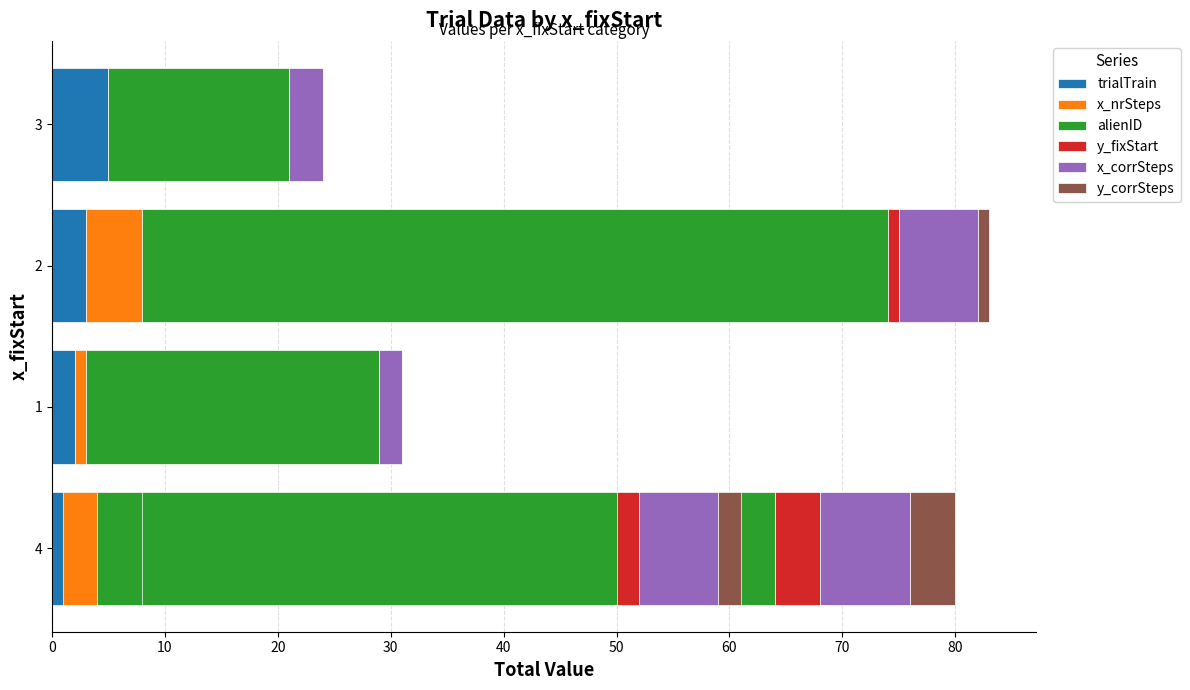

How many bars are there in total?

30